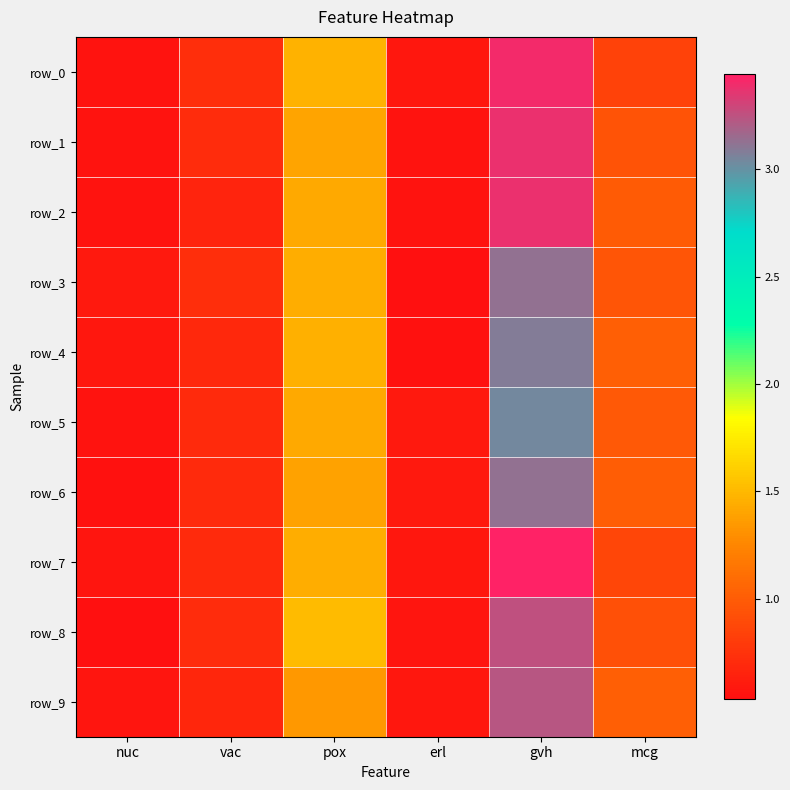

Which series has the largest total across all categories?

row_7